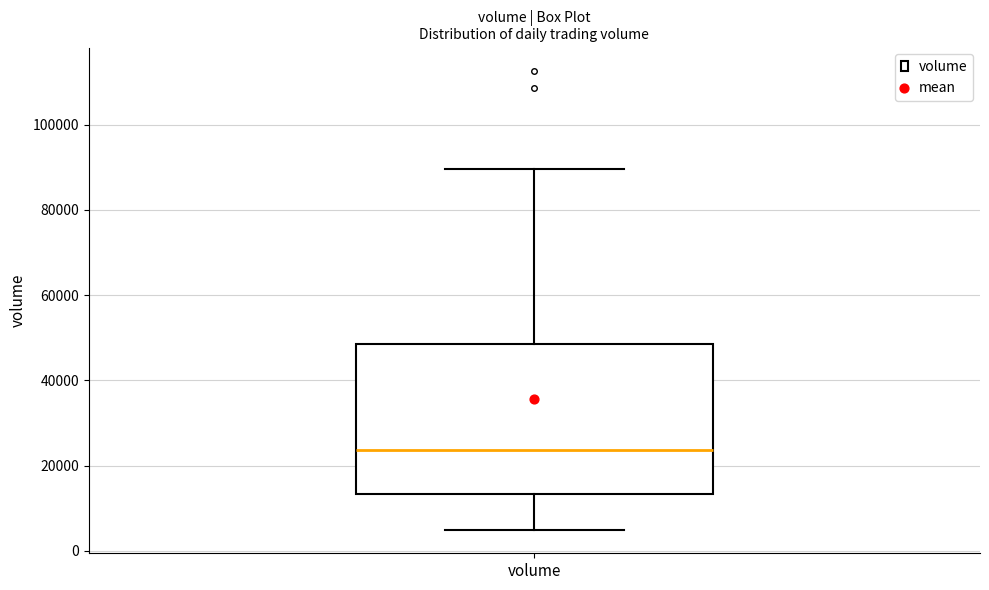

Where does the median line of the box for volume sit on the y-axis? The values are not printed on the chart, so give them approximately, as read against the axis.

24000